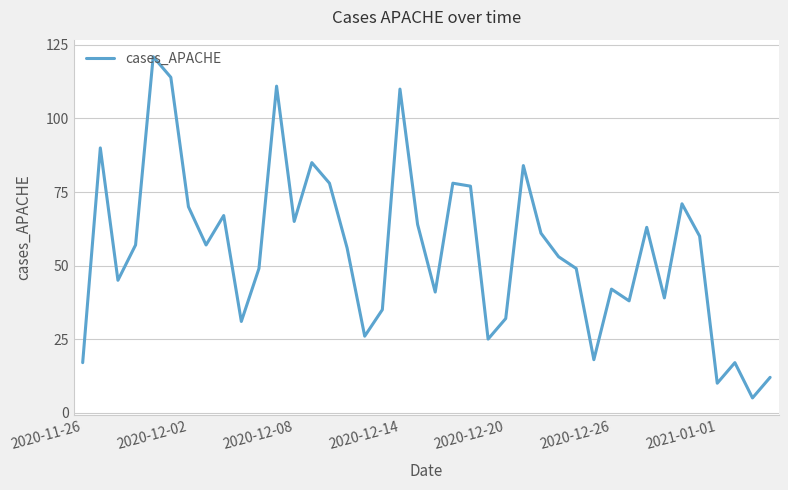

What is the sum of all values?

2223